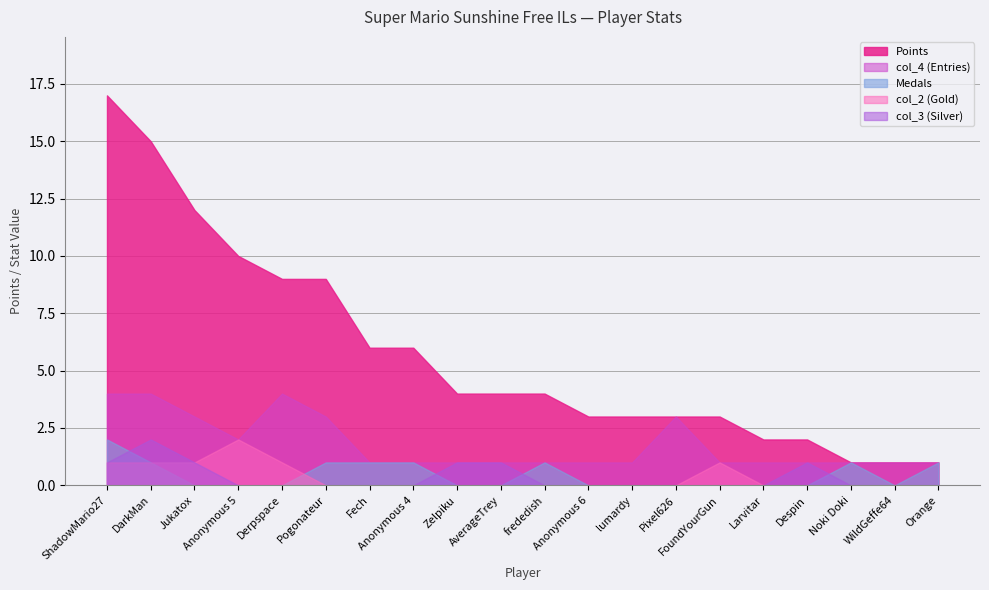

Which has a higher value, Anonymous 5 or WildGeffe64?

Anonymous 5